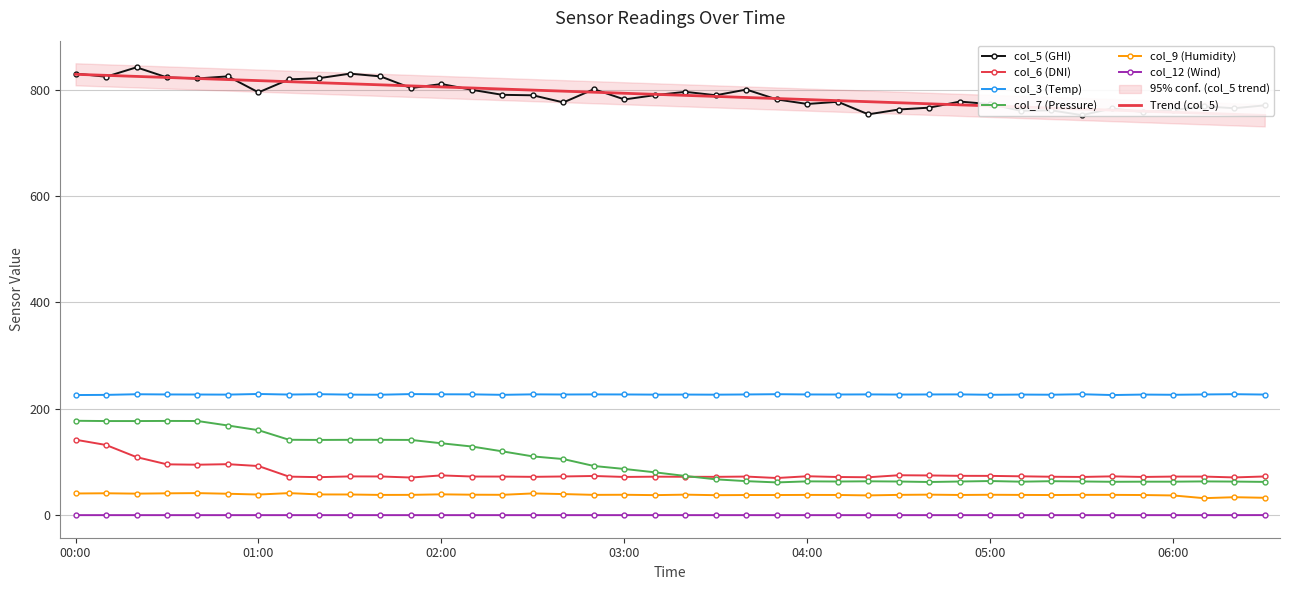

True or false: col_5 has a value of 789.5 at 03:30.

True